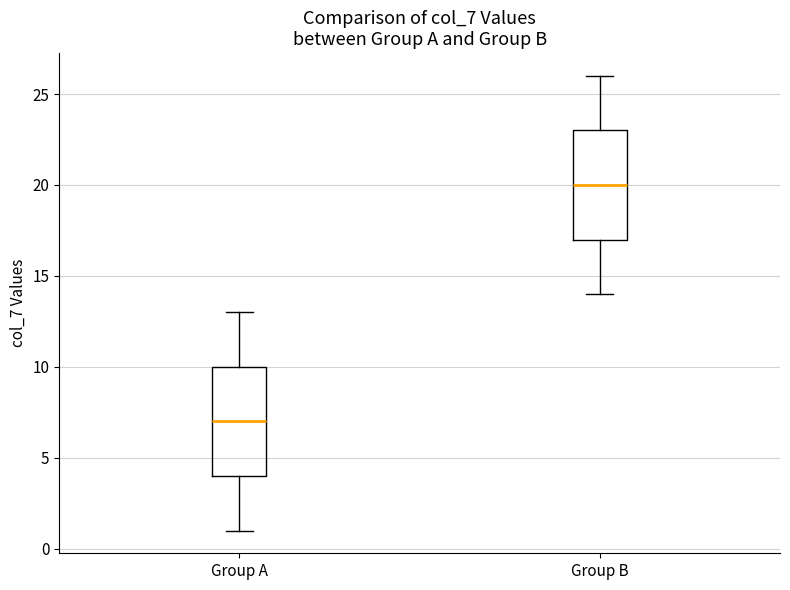

Reading left to right, transcribe this box plot: for each box, give where its median line is, the range the box spans, and where its two whiskers end, as read against the y-axis. The values are not printed on the chart, so give them approximately, as read against the axis.

Group A: median 7, box 4 to 10, whiskers 1 to 13
Group B: median 20, box 17 to 23, whiskers 14 to 26